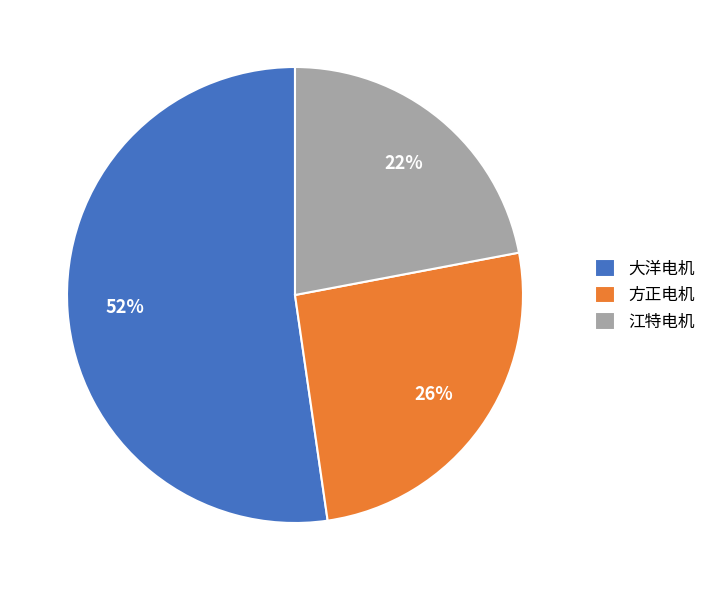

True or false: 方正电机 accounts for 26% of the total.

True